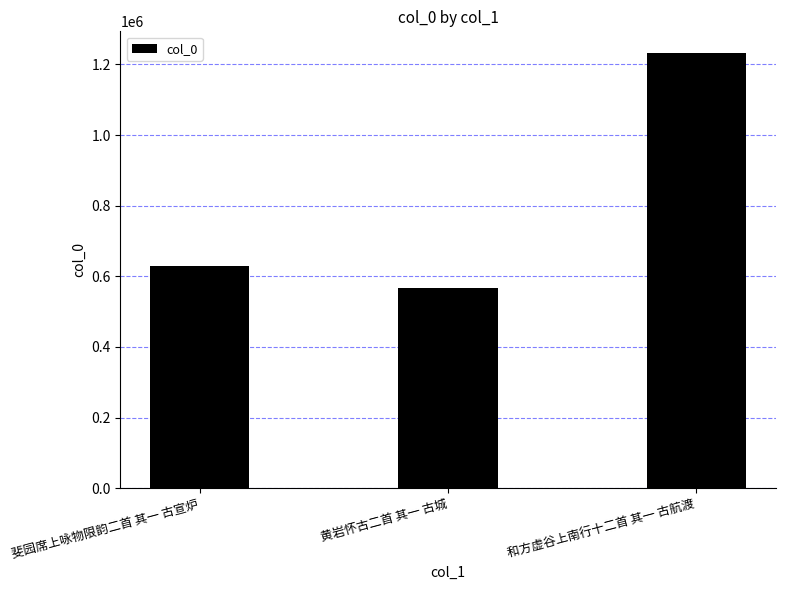

Reading right to left, what are all the values shown in this chart?

和方虚谷上南行十二首 其一 古航渡=1232191	黄岩怀古二首 其一 古城=567972	斐园席上咏物限韵二首 其一 古宣炉=629240